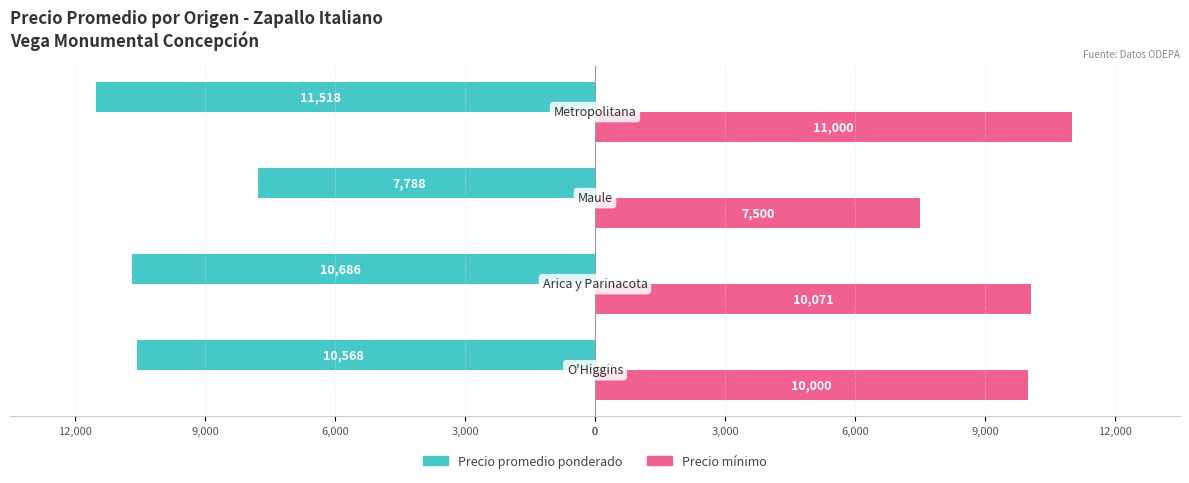

How many bars are there in each group?

2